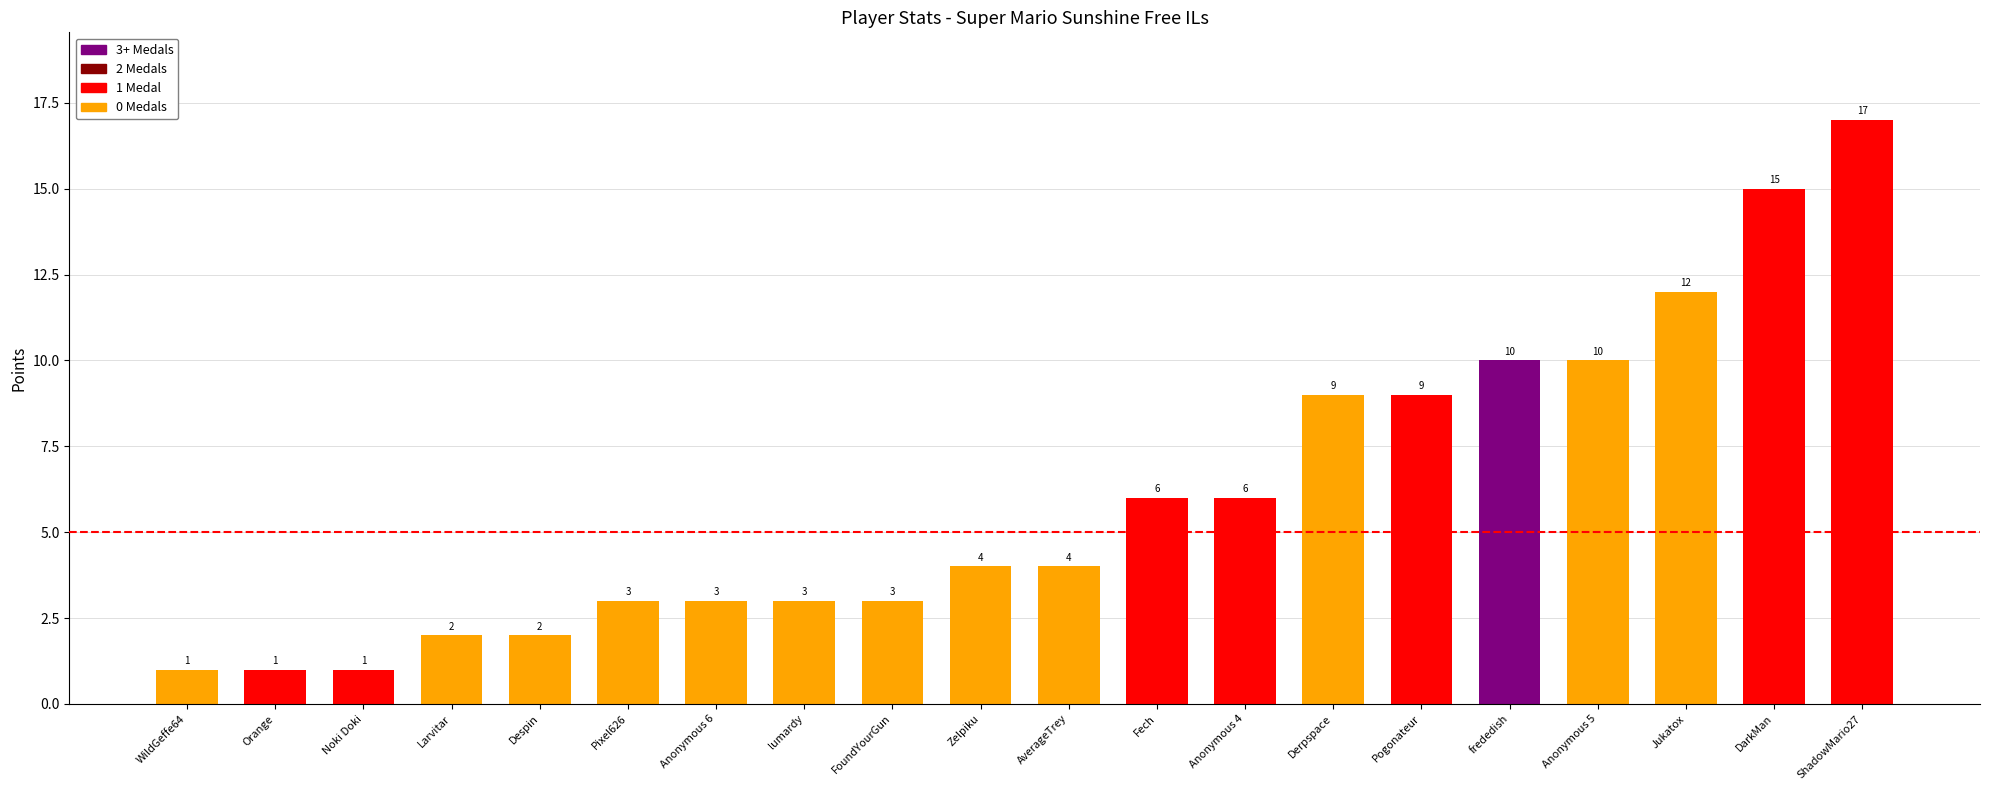

Reading right to left, extract all data points from this chart.

ShadowMario27=17	DarkMan=15	Jukatox=12	Anonymous 5=10	frededish=10	Pogonateur=9	Derpspace=9	Anonymous 4=6	Fech=6	AverageTrey=4	Zelpiku=4	FoundYourGun=3	lumardy=3	Anonymous 6=3	Pixel626=3	Despin=2	Larvitar=2	Noki Doki=1	Orange=1	WildGeffe64=1